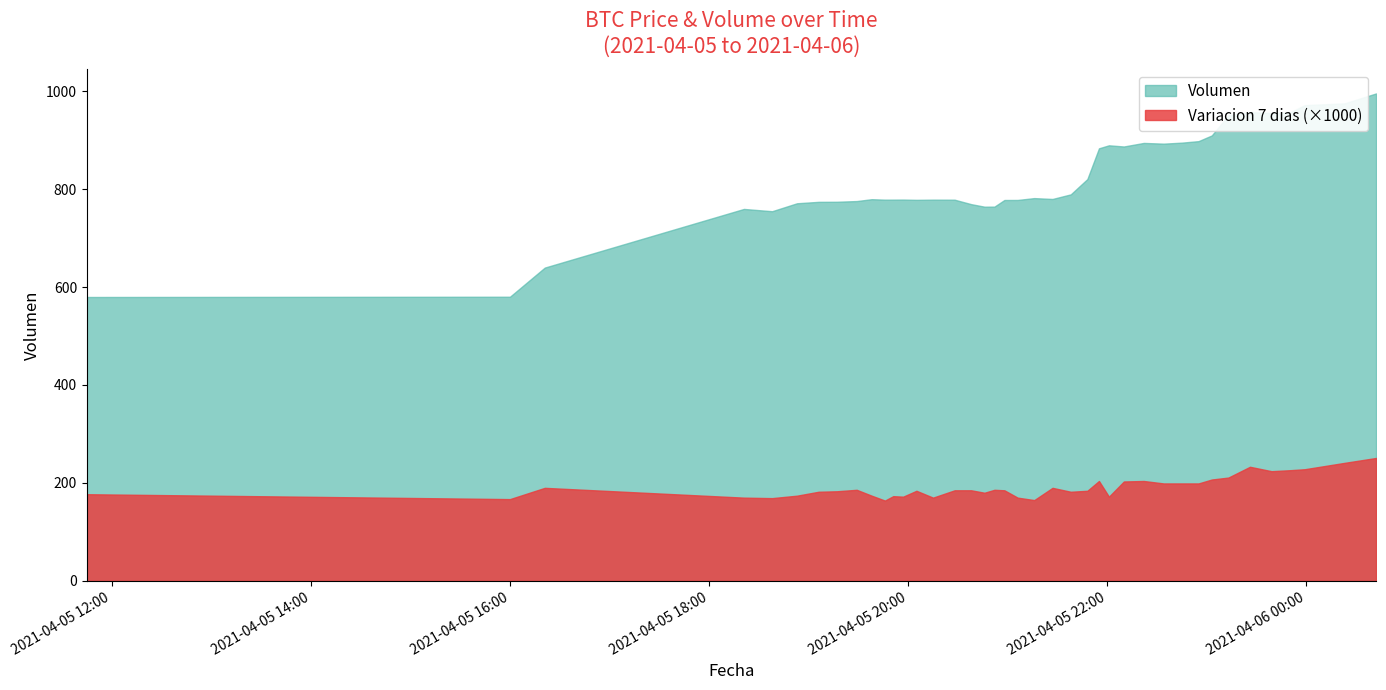

Between 2021-04-05 19:46 and 2021-04-06 00:42, which series saw the biggest shift?

Volumen